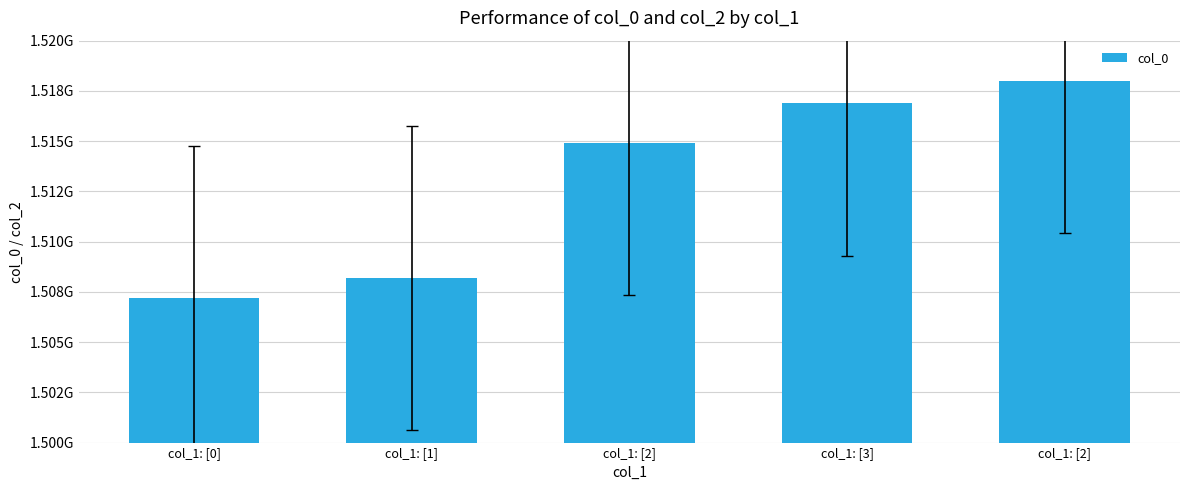

Which label corresponds to the largest value in the chart?

col_1: [2]